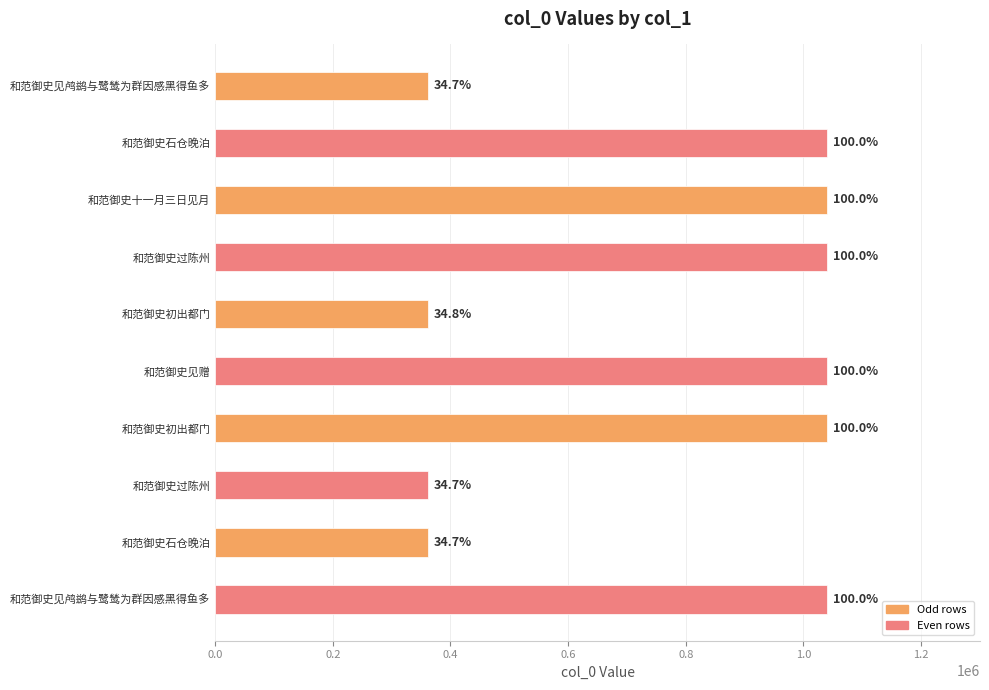

Rank the categories by value from lowest to highest.

和范御史过陈州, 和范御史见鸬鹚与鹭鸶为群因感黑得鱼多, 和范御史石仓晚泊, 和范御史初出都门, 和范御史十一月三日见月, 和范御史见赠, 和范御史初出都门, 和范御史过陈州, 和范御史石仓晚泊, 和范御史见鸬鹚与鹭鸶为群因感黑得鱼多